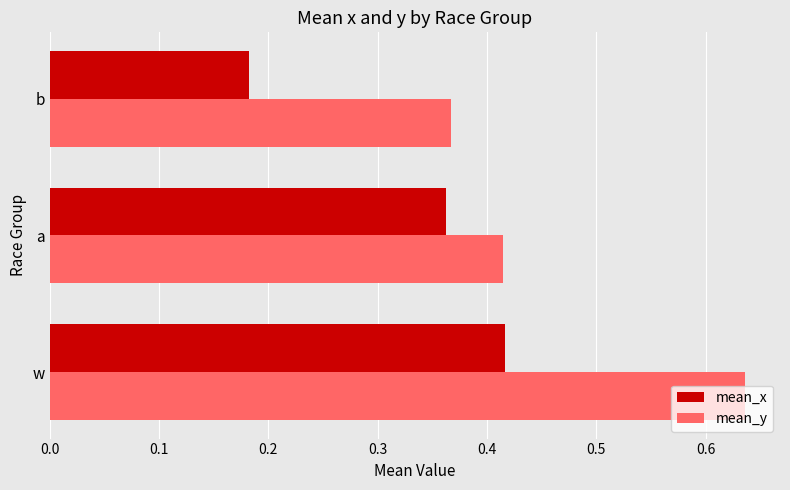

List the series in order of their peak value, highest first.

mean_y, mean_x